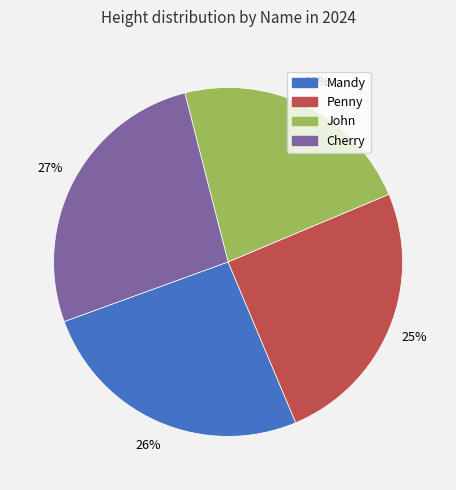

How many segments does this pie chart have?

4